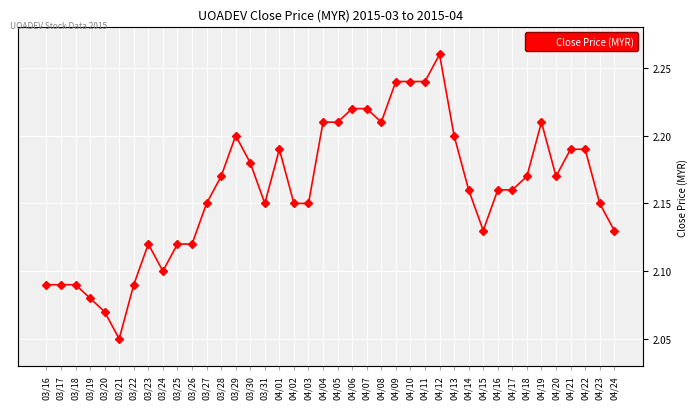

What is the maximum value shown in the chart?

2.3